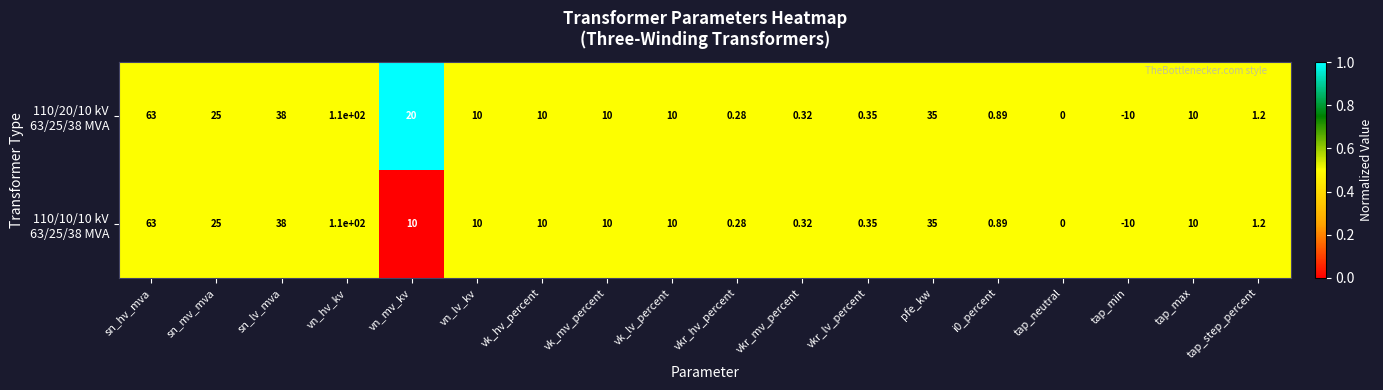

Count the number of categories in the chart.

18